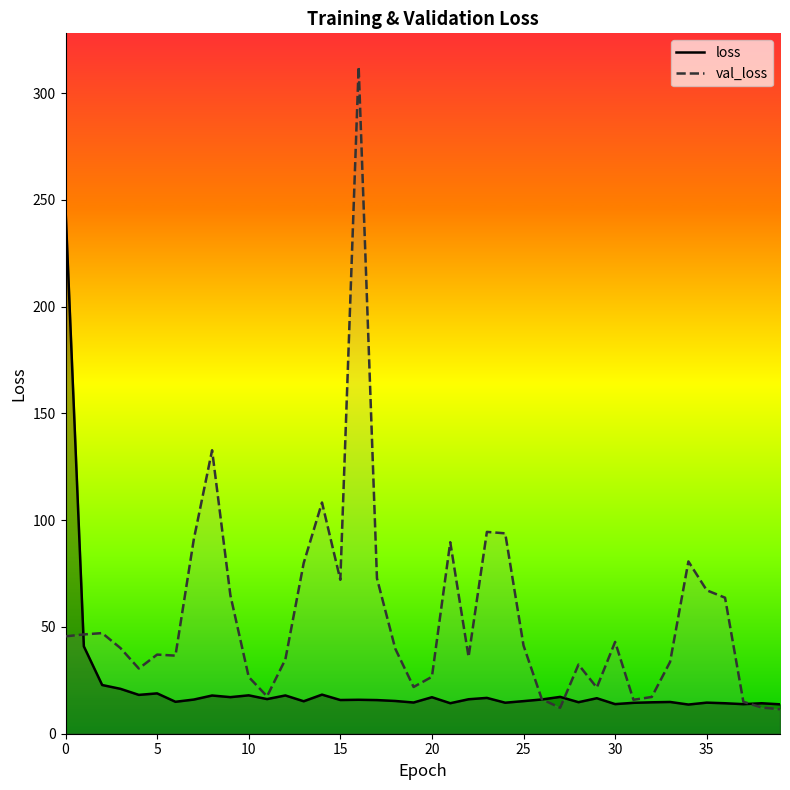

Rank the series by their maximum value, from highest to lowest.

val_loss, loss